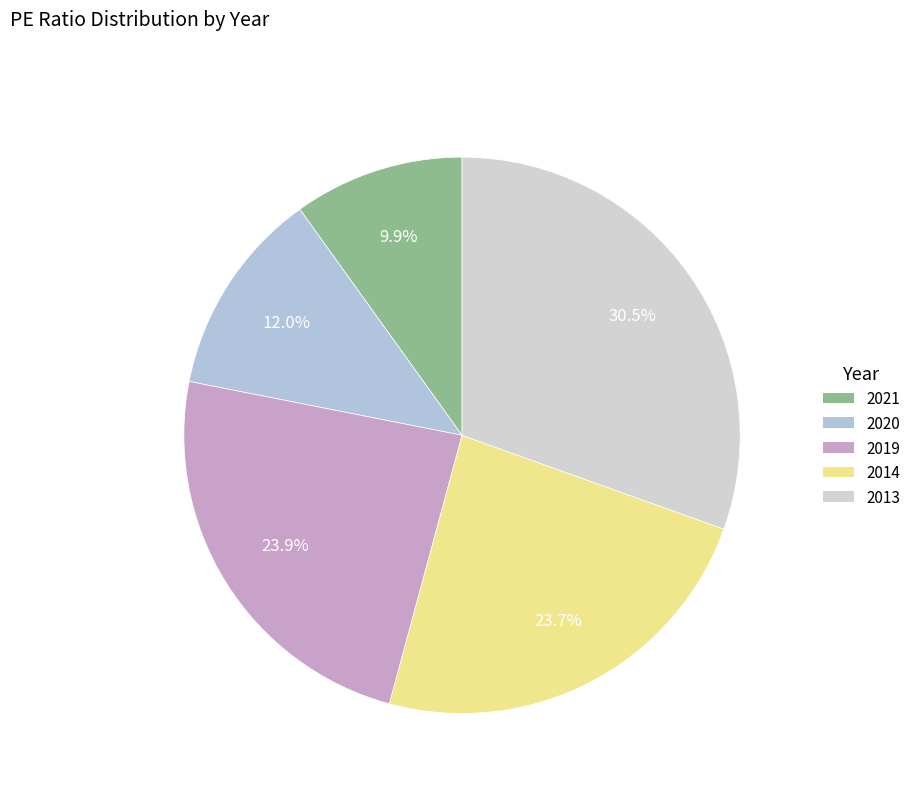

True or false: 2013 accounts for 39% of the total.

False